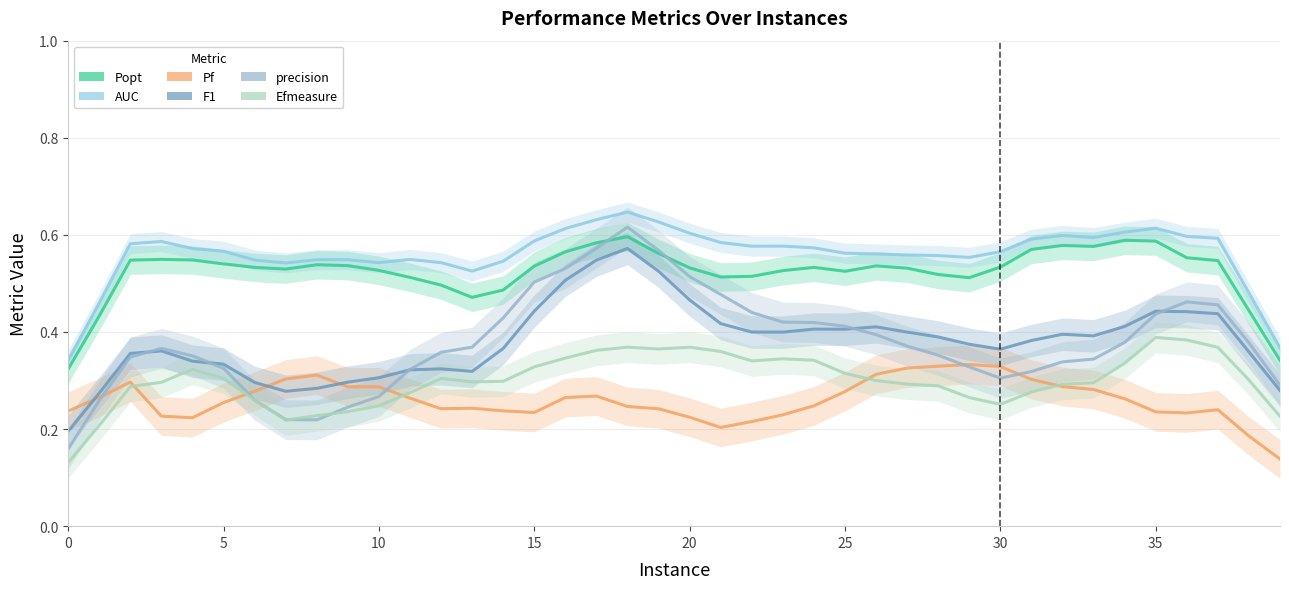

In F1, how many points are lower than both neighbors (excluding endpoints)?

6